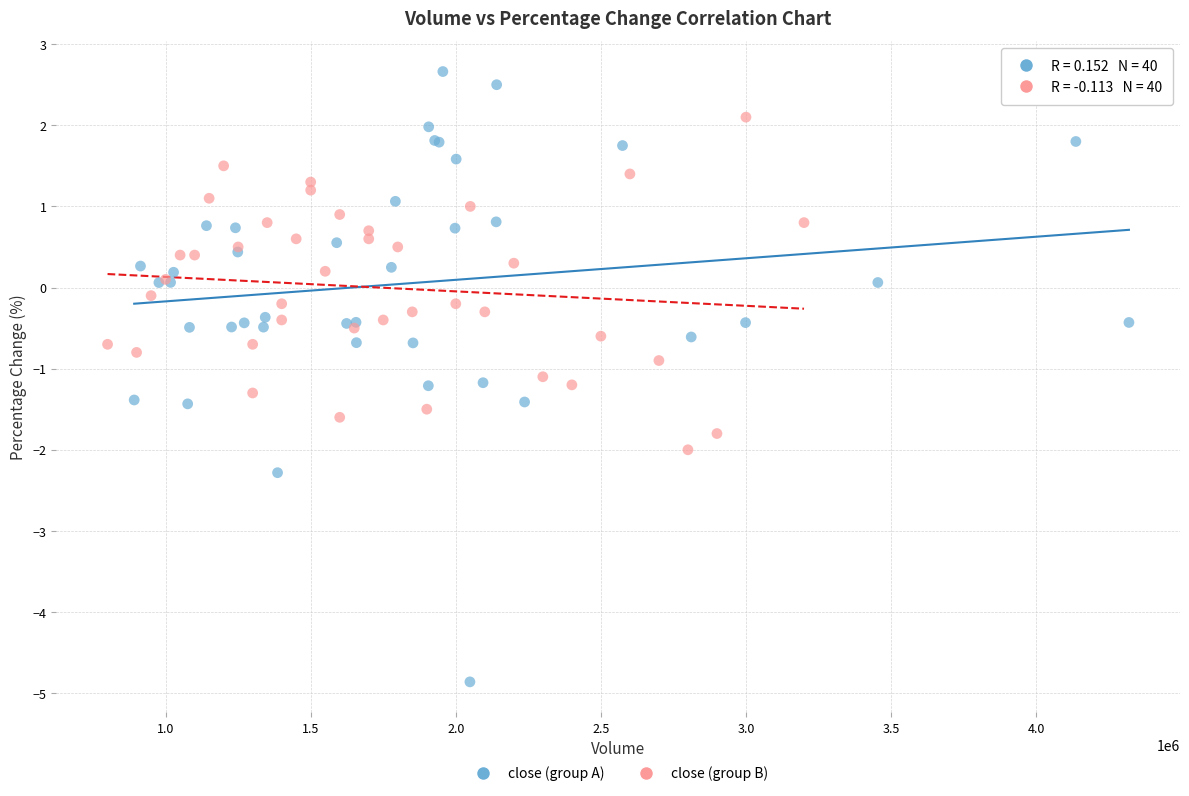

What are all the series names shown in the legend?

close (group A), close (group B)